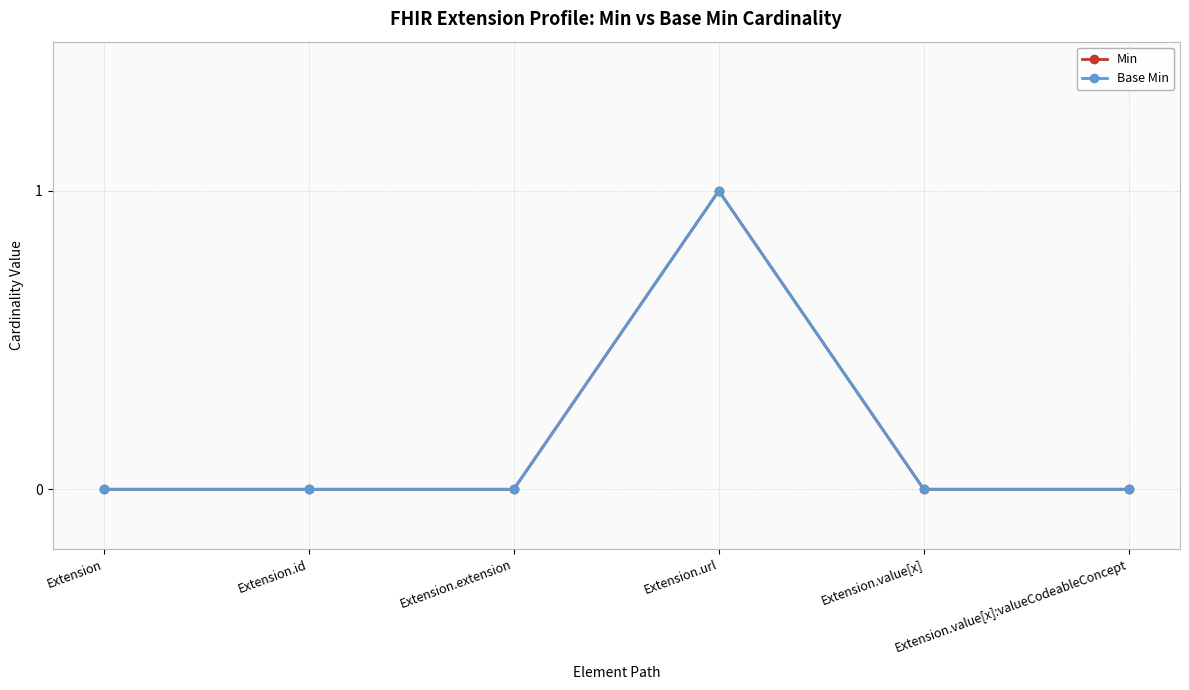

In Min, how many points are higher than both neighbors (excluding endpoints)?

1